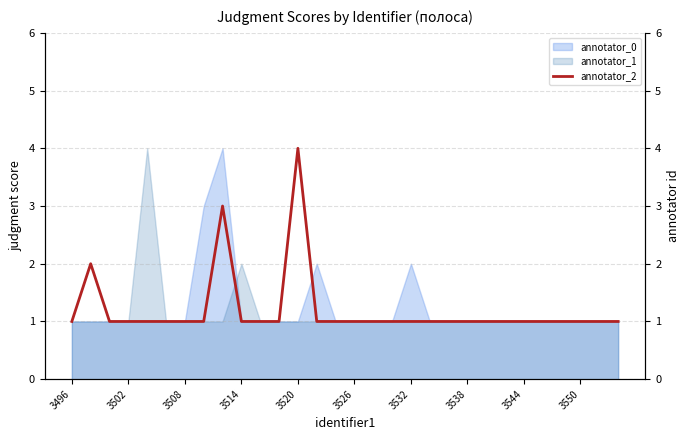

How many lines are shown in the chart?

1